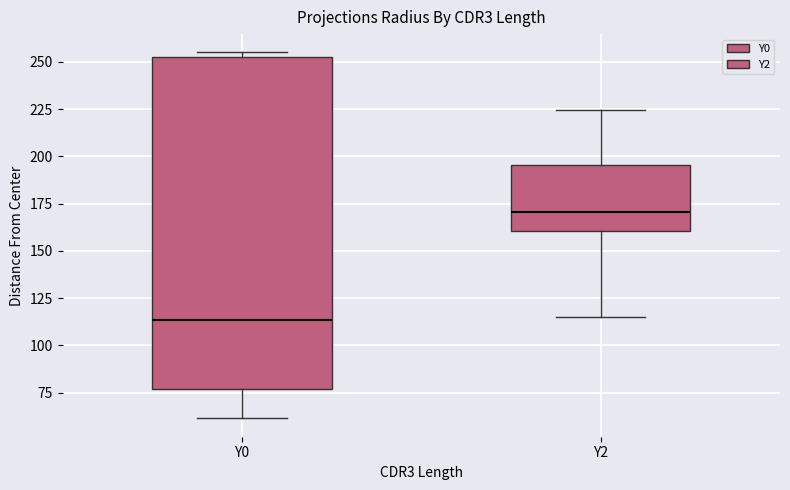

Where does the median line of the box for Y0 sit on the y-axis? The values are not printed on the chart, so give them approximately, as read against the axis.

115